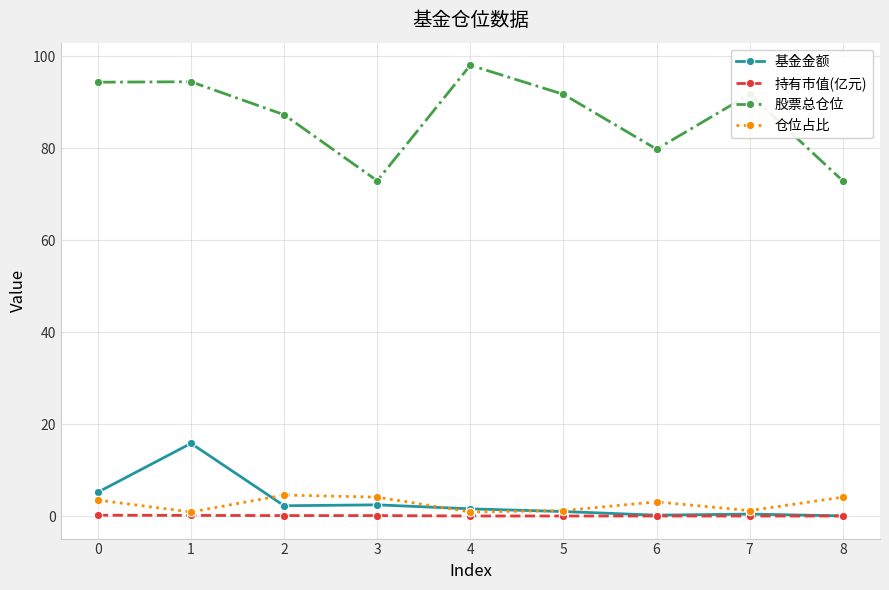

Rank the series by their maximum value, from highest to lowest.

股票总仓位, 基金金额, 仓位占比, 持有市值(亿元)